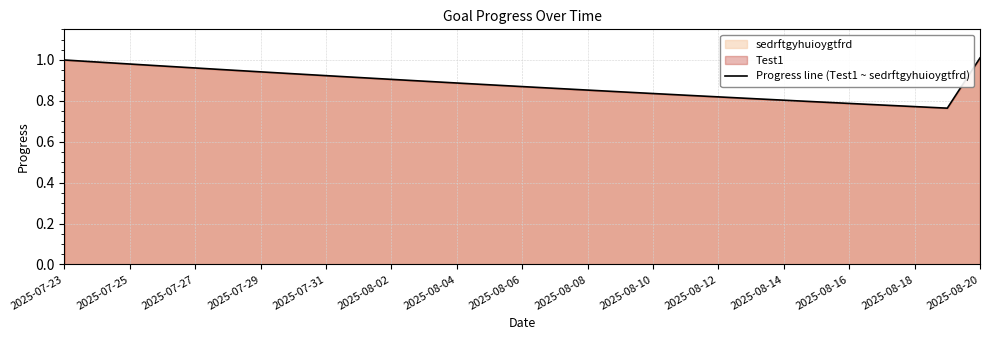

The value at 2025-08-02 is 0.2. True or false?

False